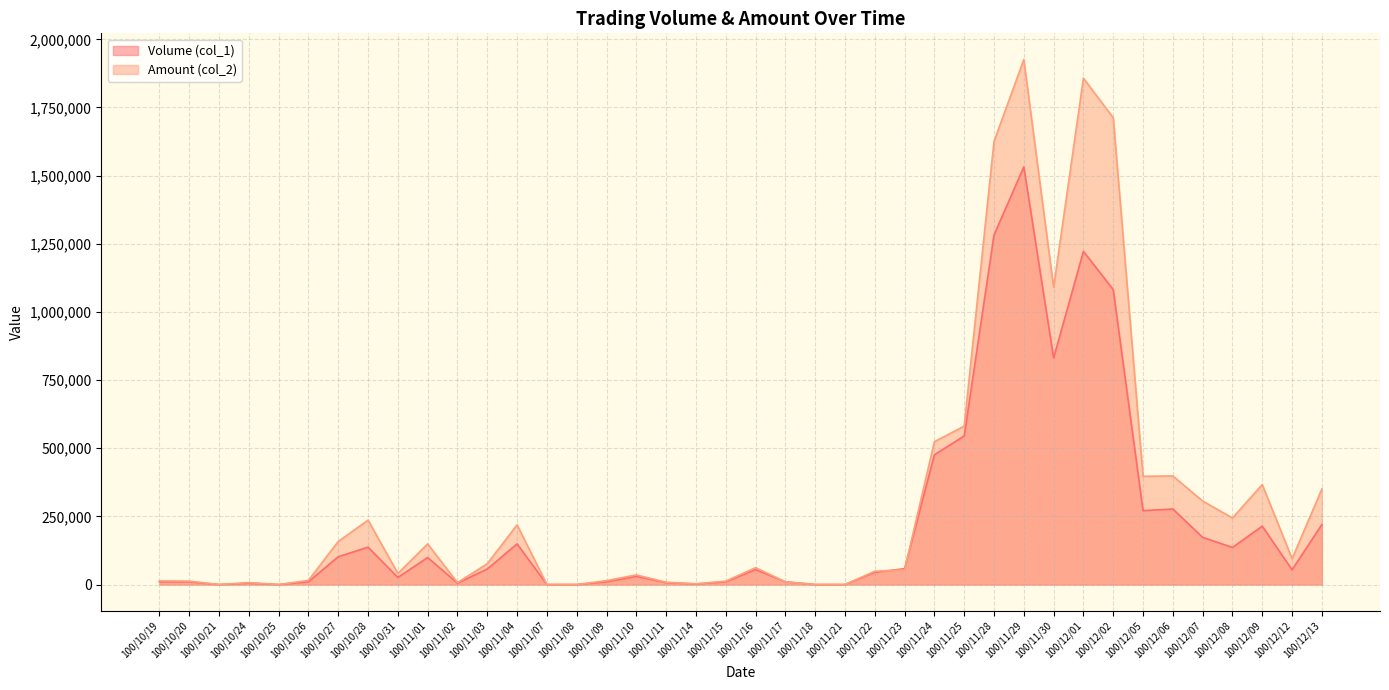

In Amount (col_2), how many points are higher than both neighbors (excluding endpoints)?

10